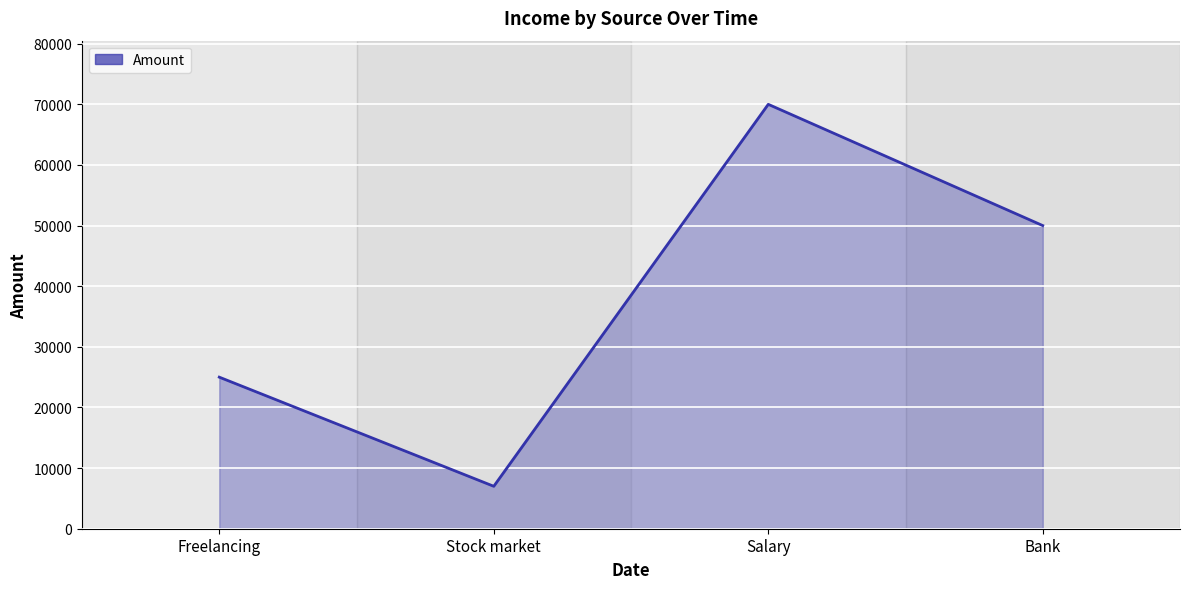

How many series are shown in this chart?

1